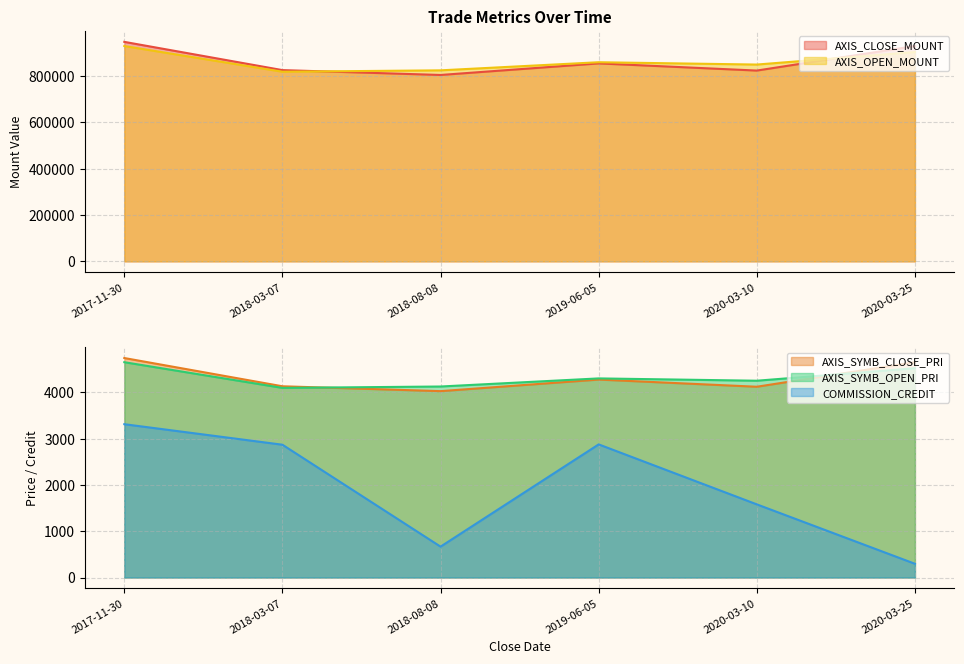

The AXIS_SYMB_OPEN_PRI series shows 4520 at 2020-03-25. True or false?

True